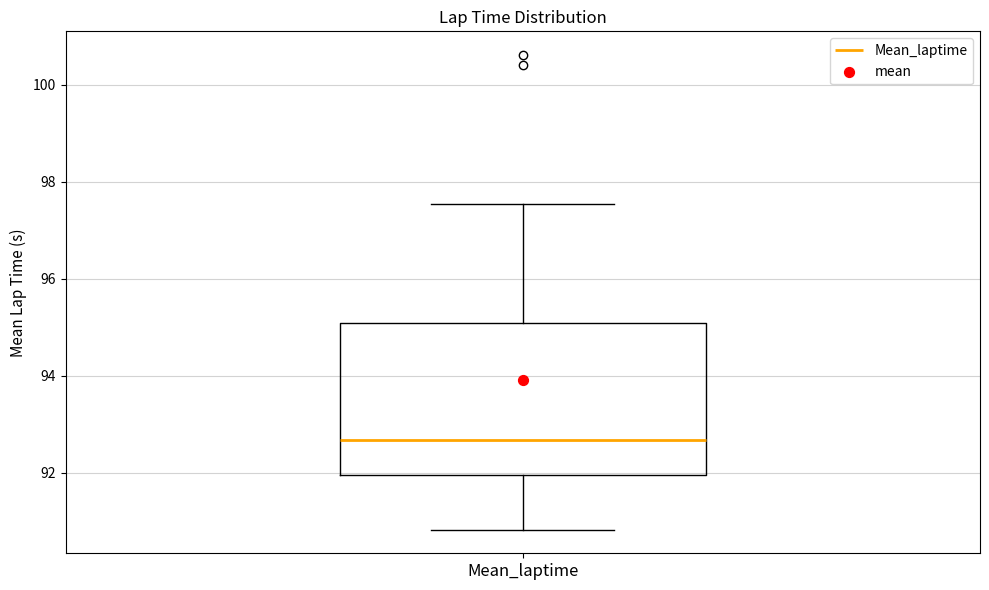

Transcribe this box plot: give where the median line is, the range the box spans, and where the two whiskers end, as read against the y-axis. The values are not printed on the chart, so give them approximately, as read against the axis.

median 92.6, box 92.0 to 95.0, whiskers 90.8 to 97.6